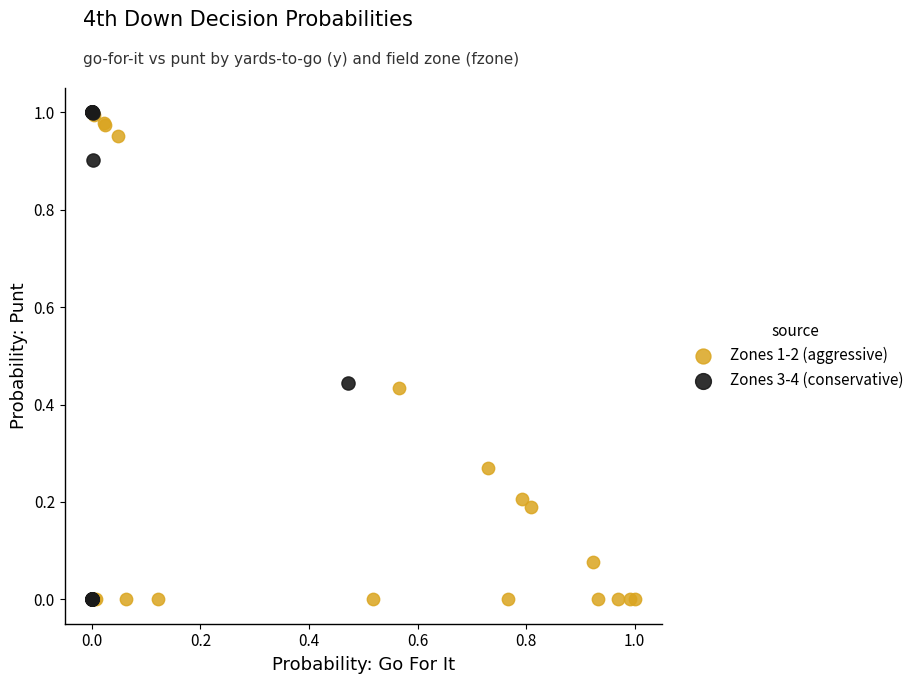

Which series has the widest spread of Y values?

Zones 3-4 (conservative)